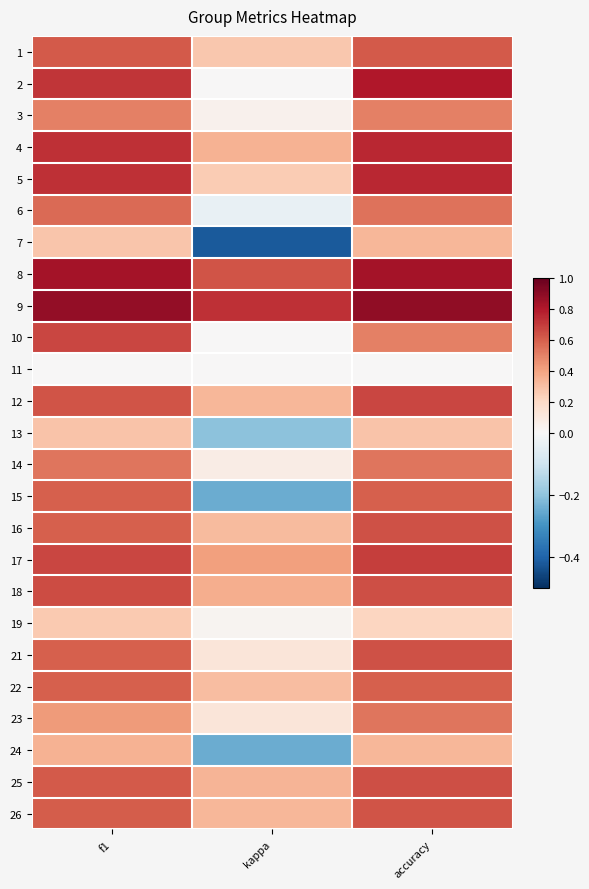

At which category does the chart reach its minimum across all series?

kappa